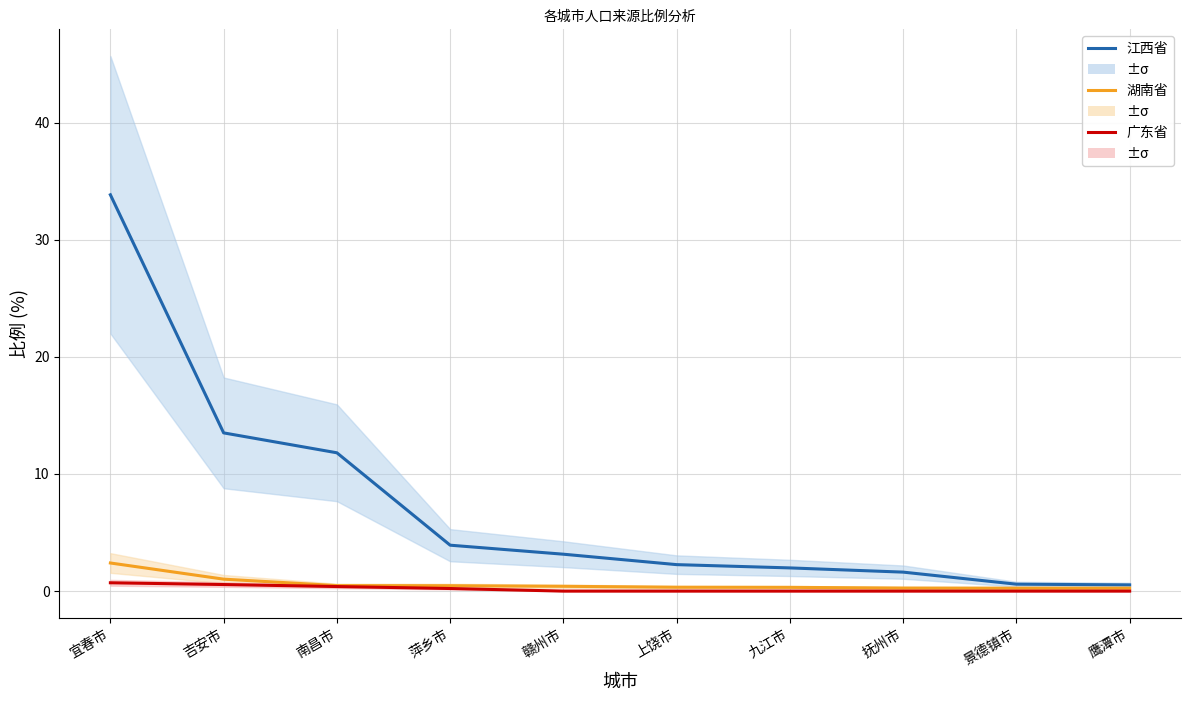

How many distinct data groups are displayed?

3